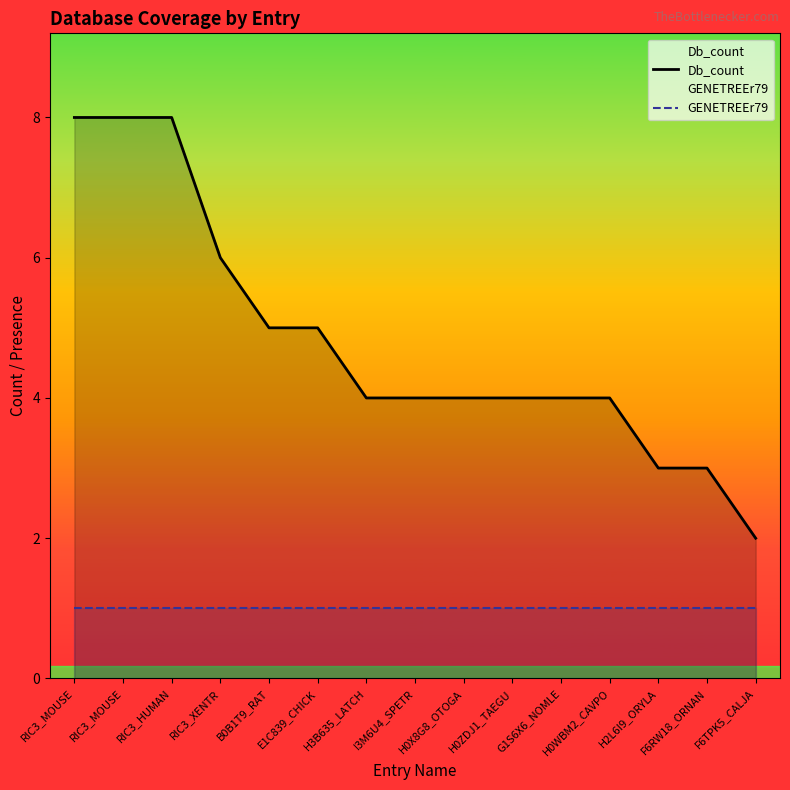

Between I3M6U4_SPETR and G1S6X6_NOMLE, which is larger?

I3M6U4_SPETR